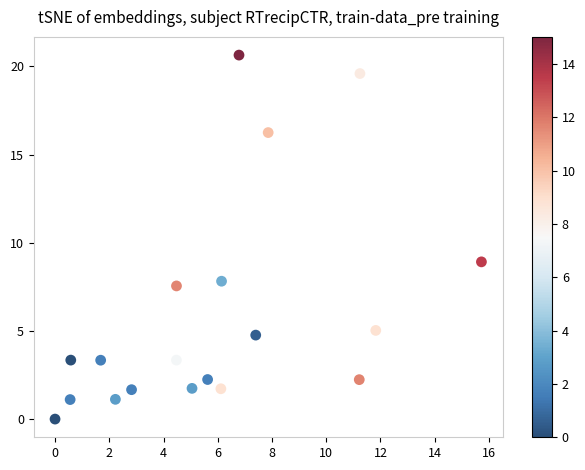

What Y value in the scatter plot is closest to 10?

8.9